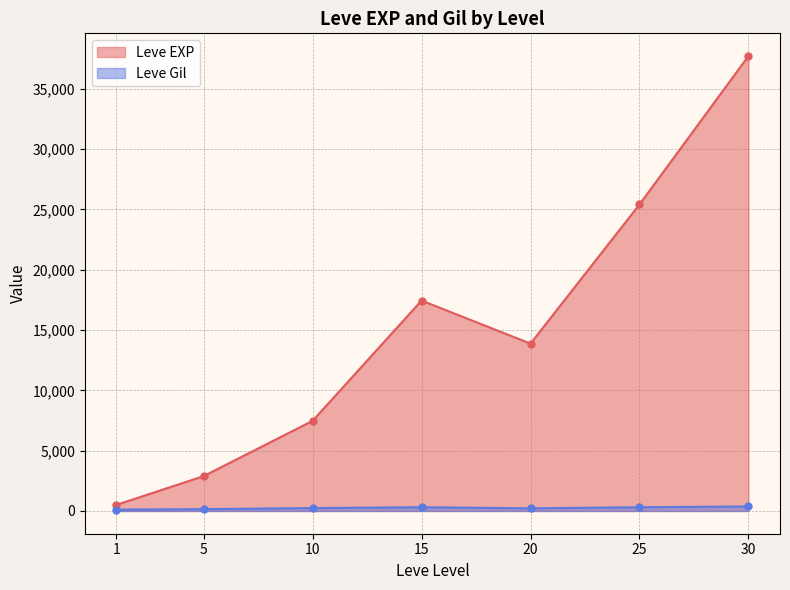

The value of Leve Gil at 10 is 85. True or false?

False